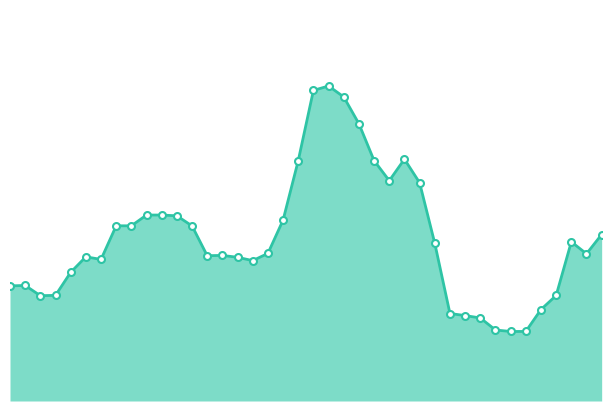

Does the chart have visible grid lines?

No